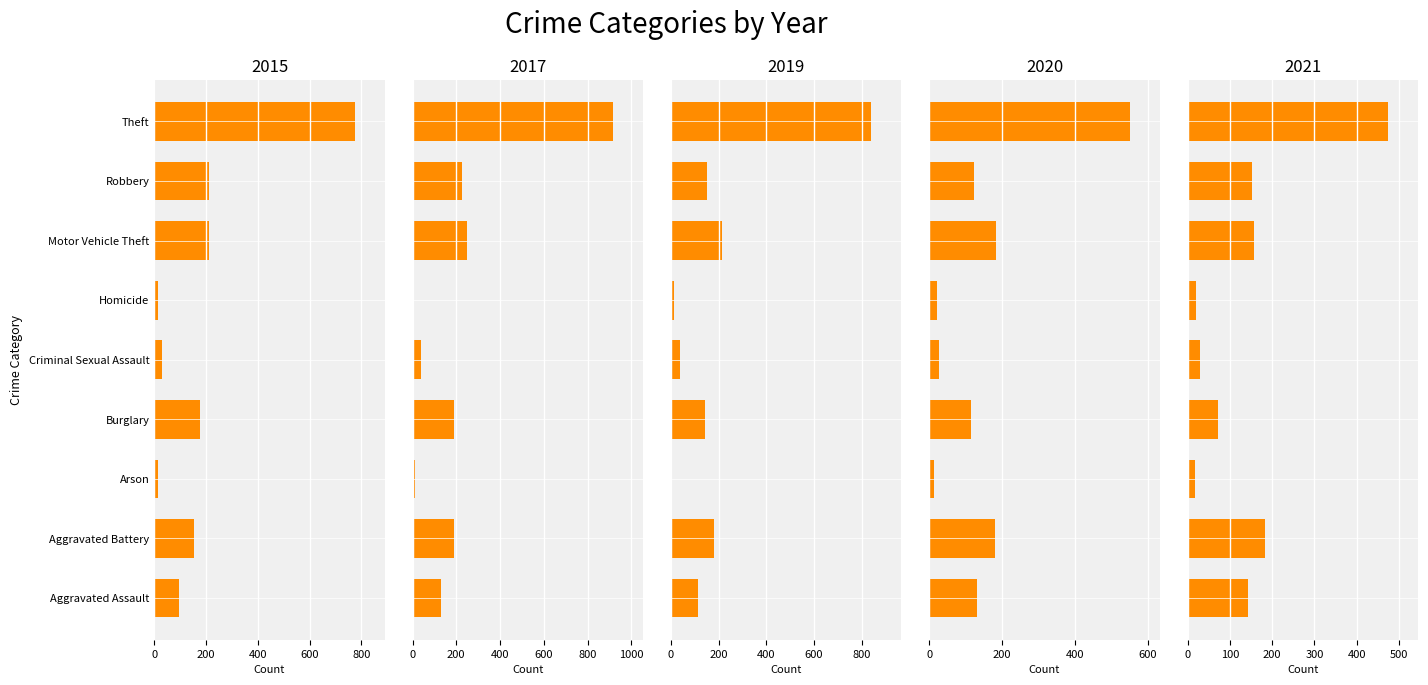

Which label corresponds to the smallest value in the chart?

Arson